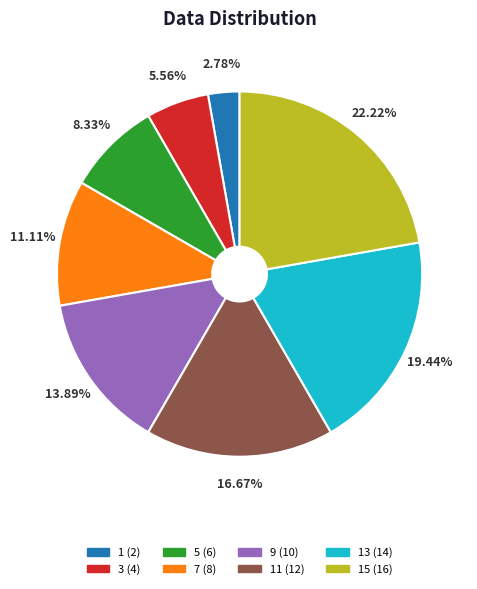

Does any single category account for the majority?

No